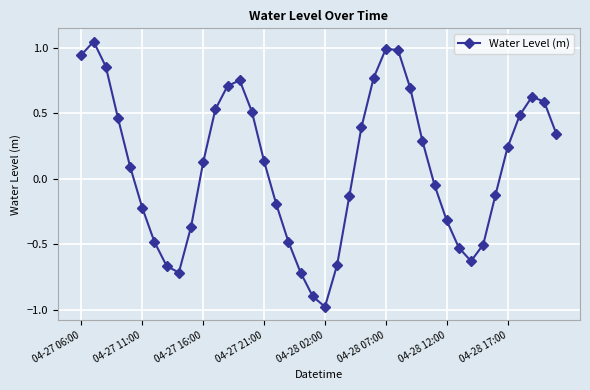

What is the difference between the maximum and second lowest values?

1.9